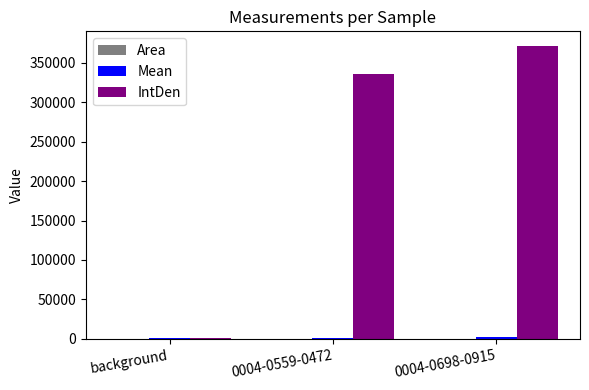

Count the number of data series in this chart.

3